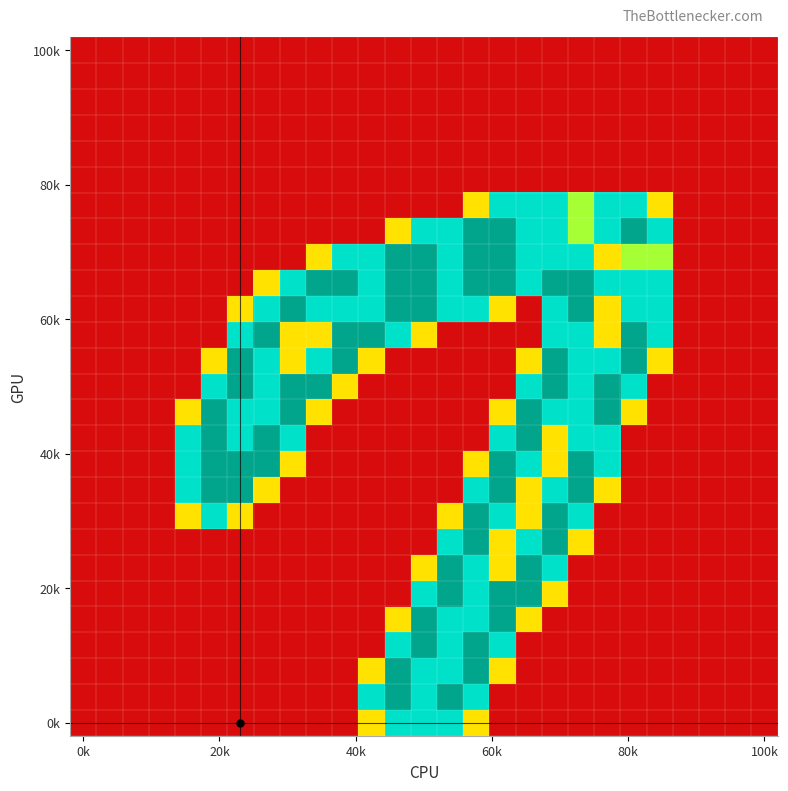

At how many categories does at least one series exceed 1?

19